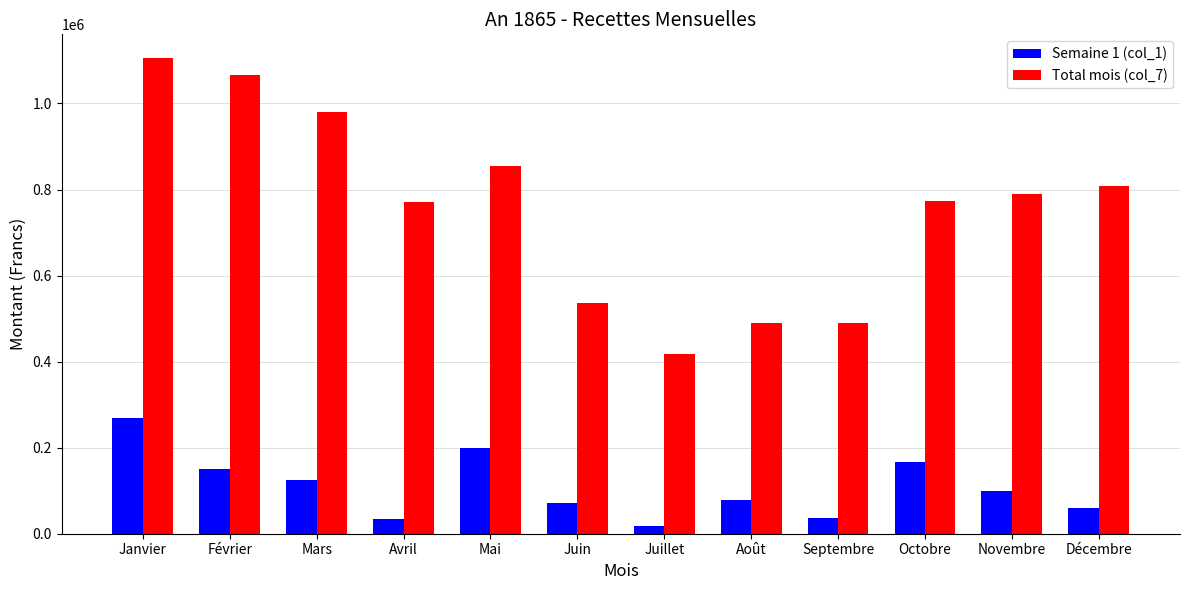

Which category has the highest value in the Semaine 1 (col_1) series?

Janvier